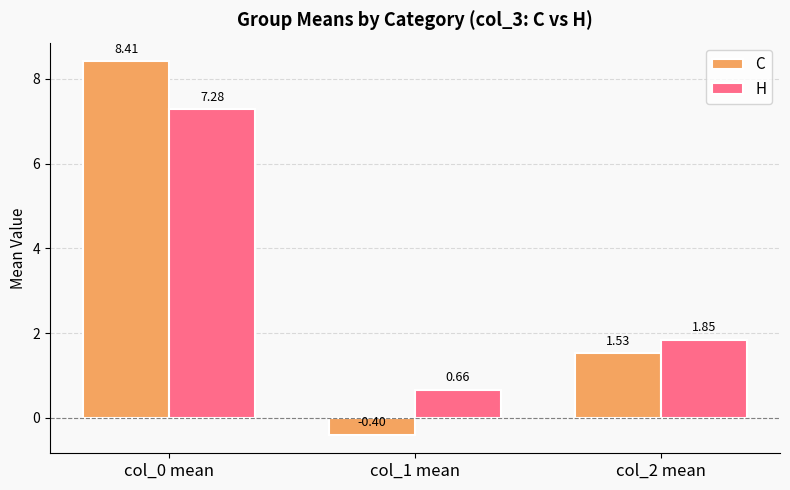

At how many categories does at least one series exceed 4?

1